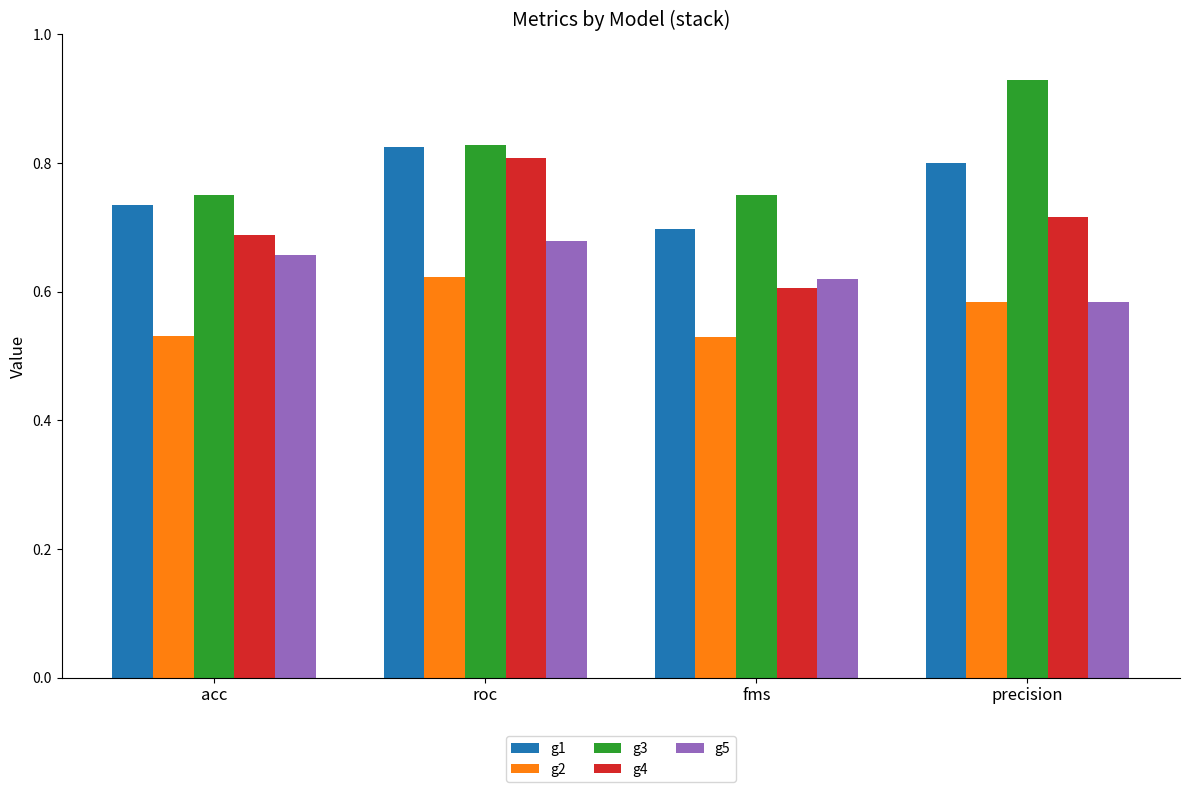

What is the sum of the g5 values at acc and fms?

1.3